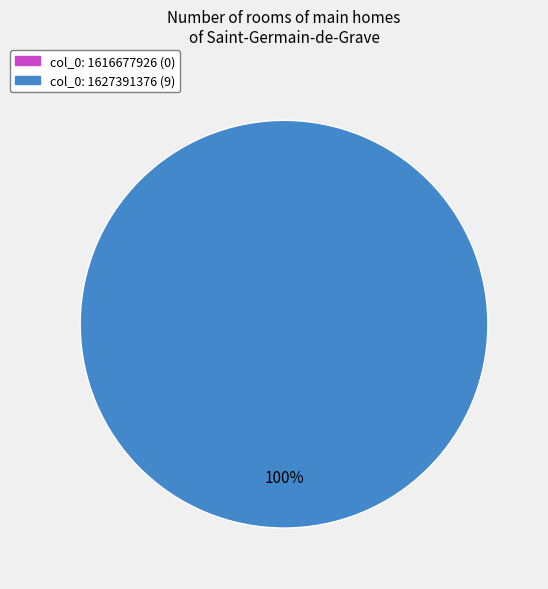

Does any single category account for the majority?

Yes